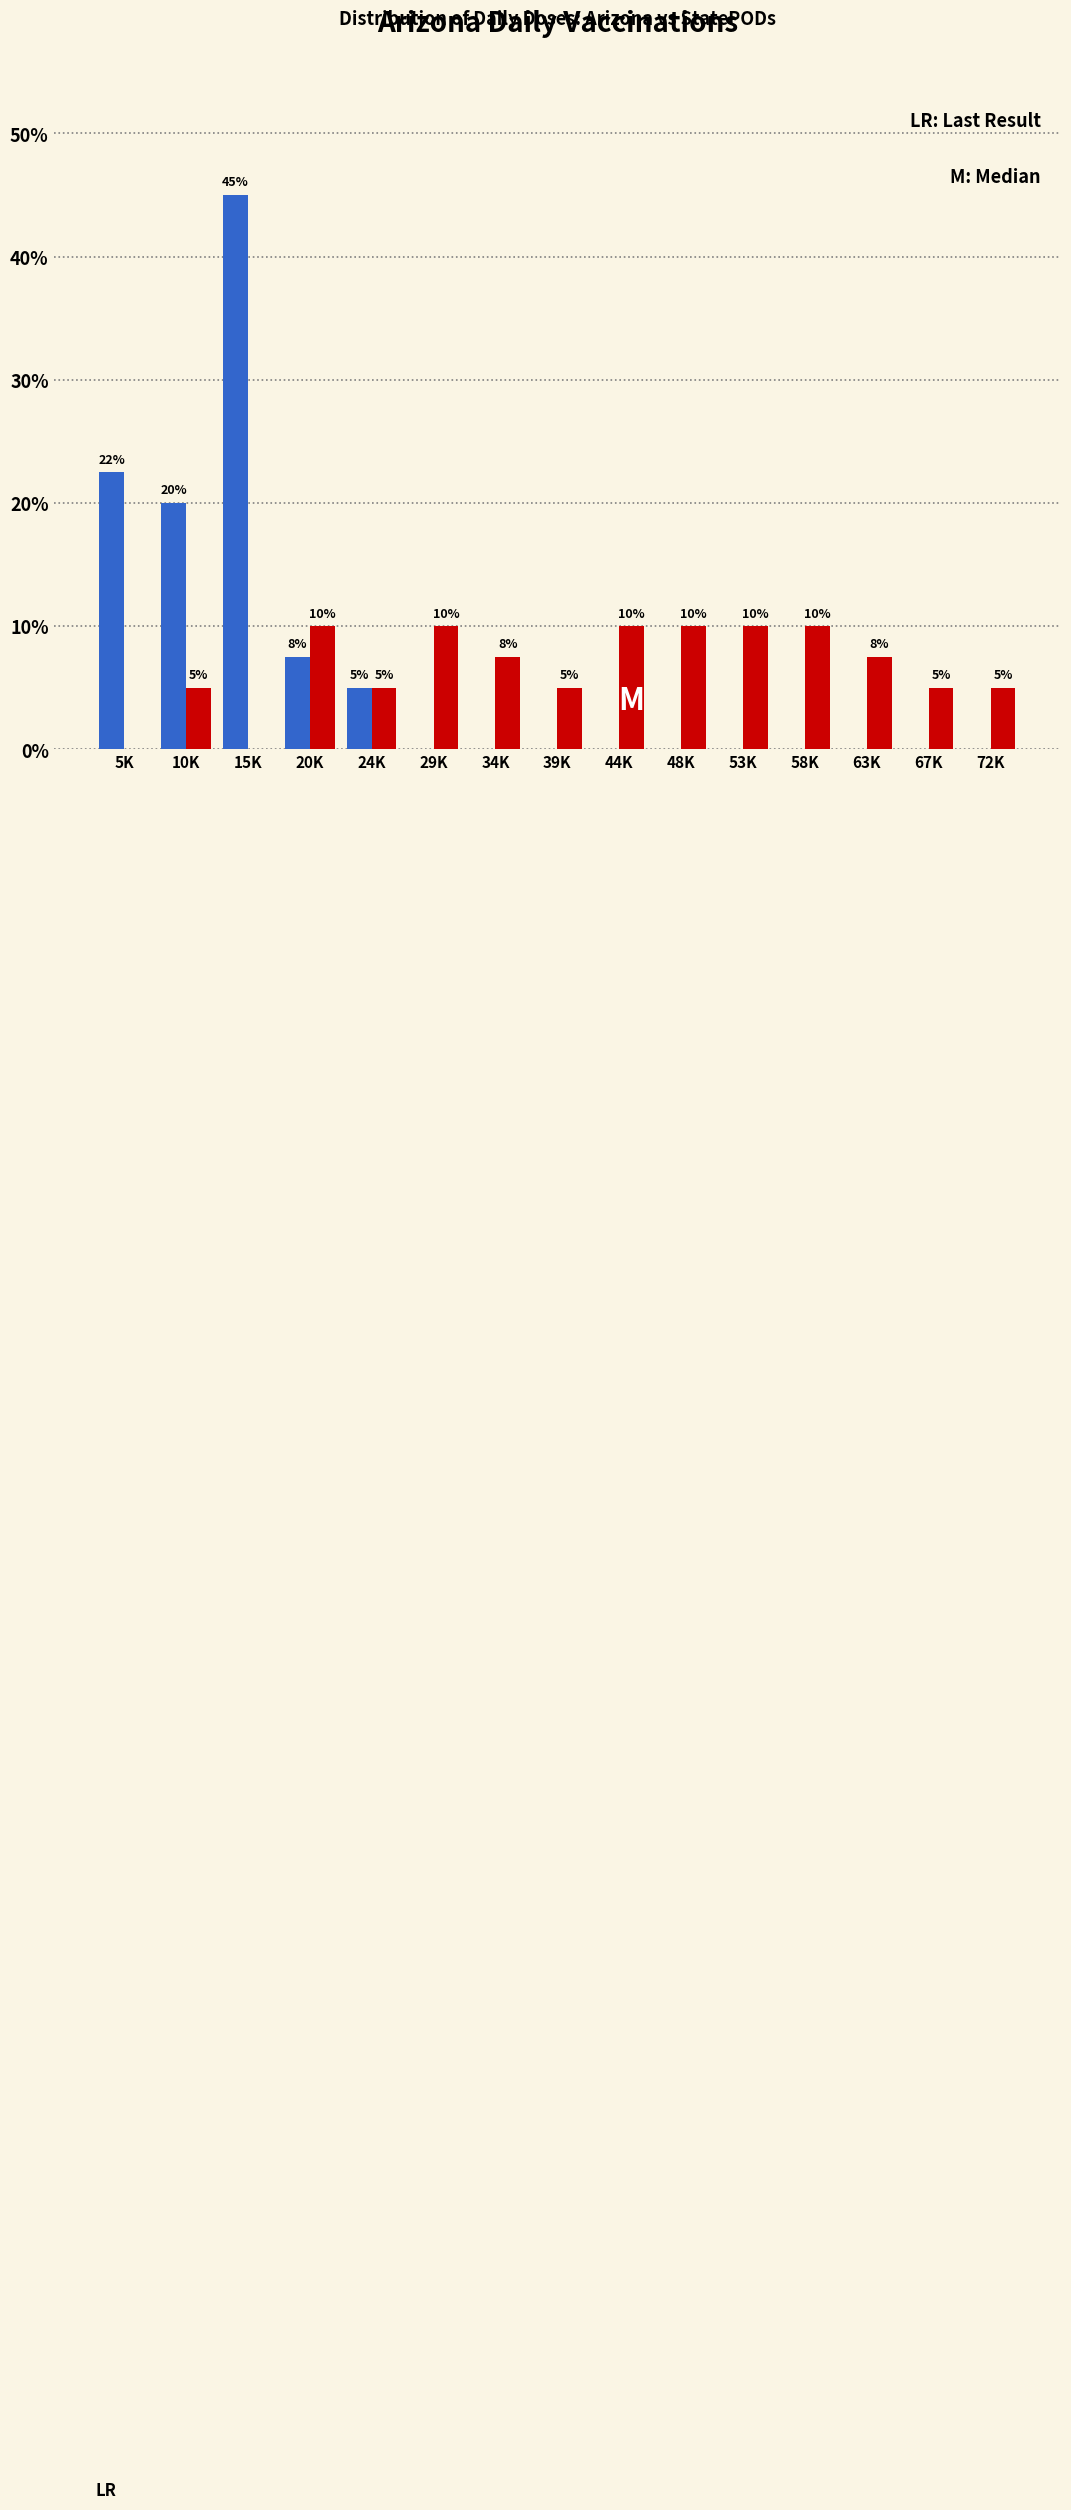

At which category is the sum across all series the highest?

15K